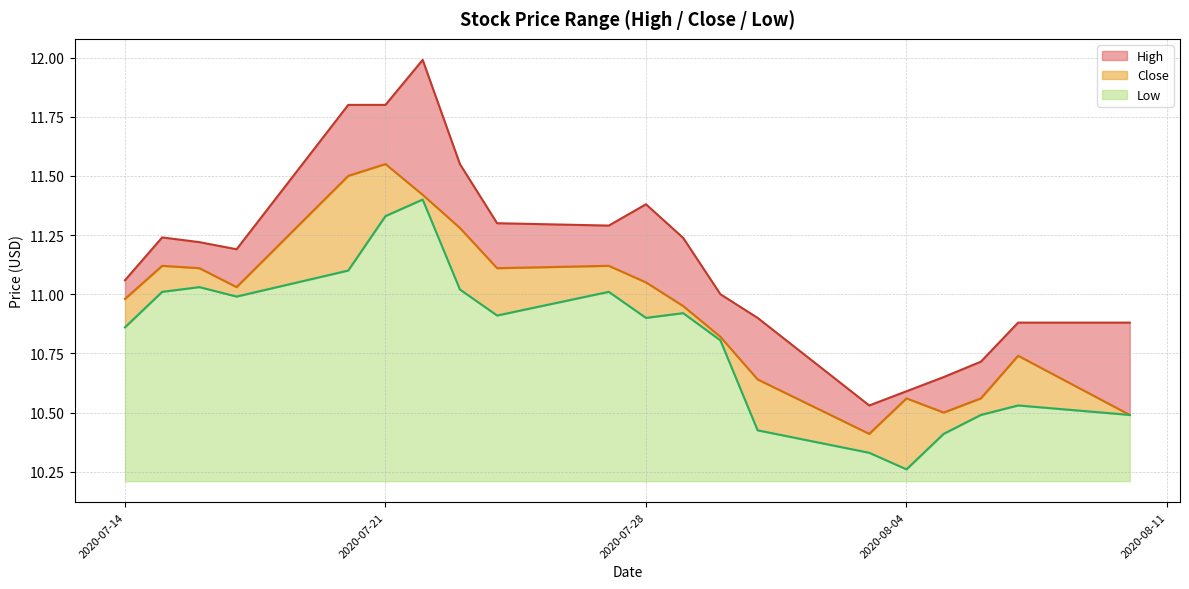

Which series has the widest spread of values?

High